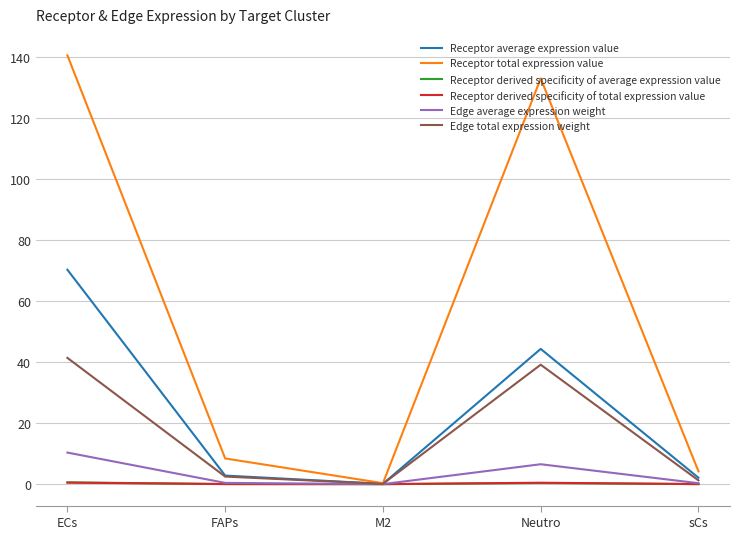

How many times do Receptor derived specificity of average expression value and Receptor derived specificity of total expression value cross each other?

2